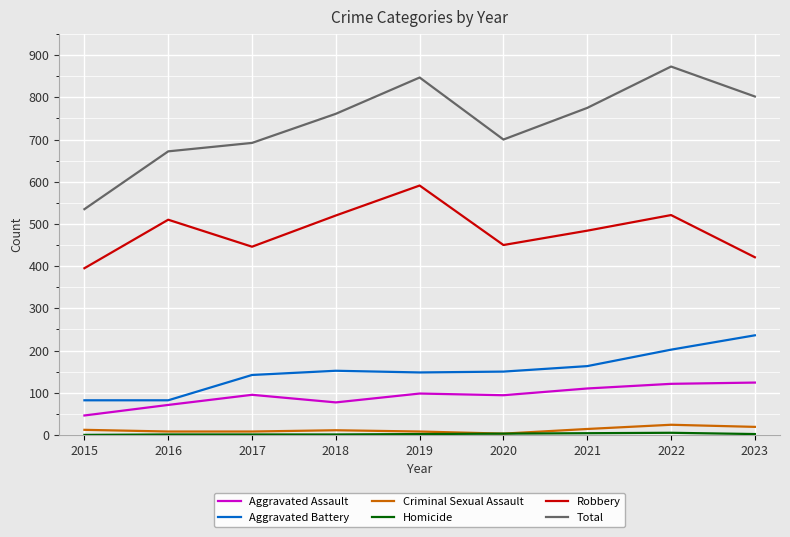

How many lines are shown in the chart?

6